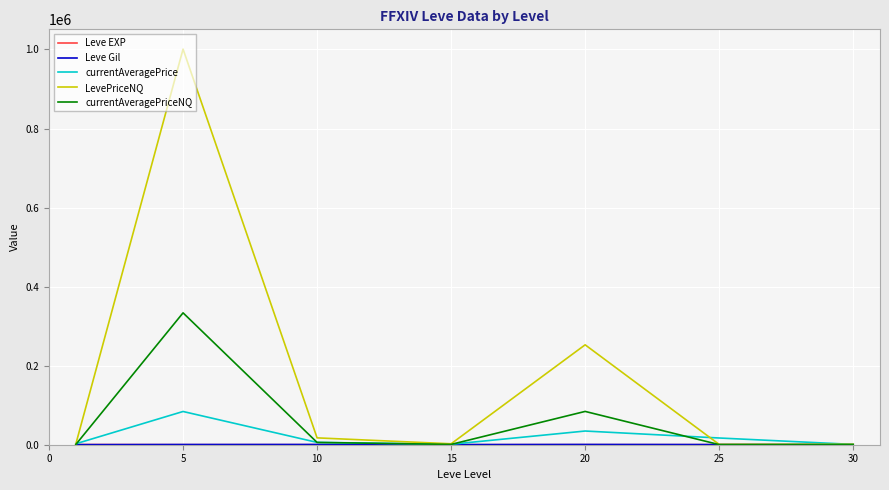

What is the sum of all LevePriceNQ values?

1277089.8